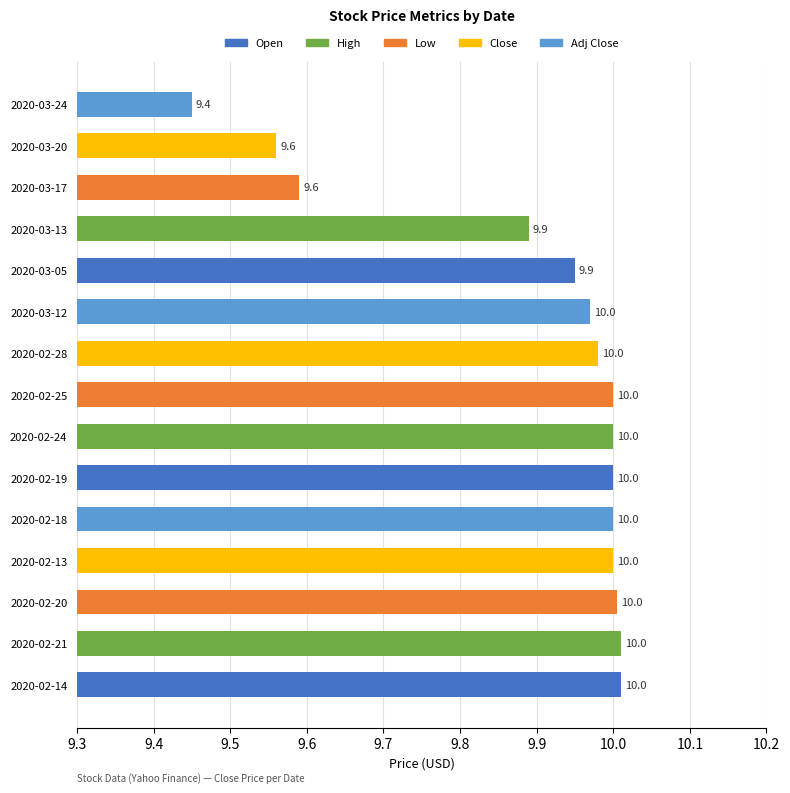

Are the bars horizontal?

Yes